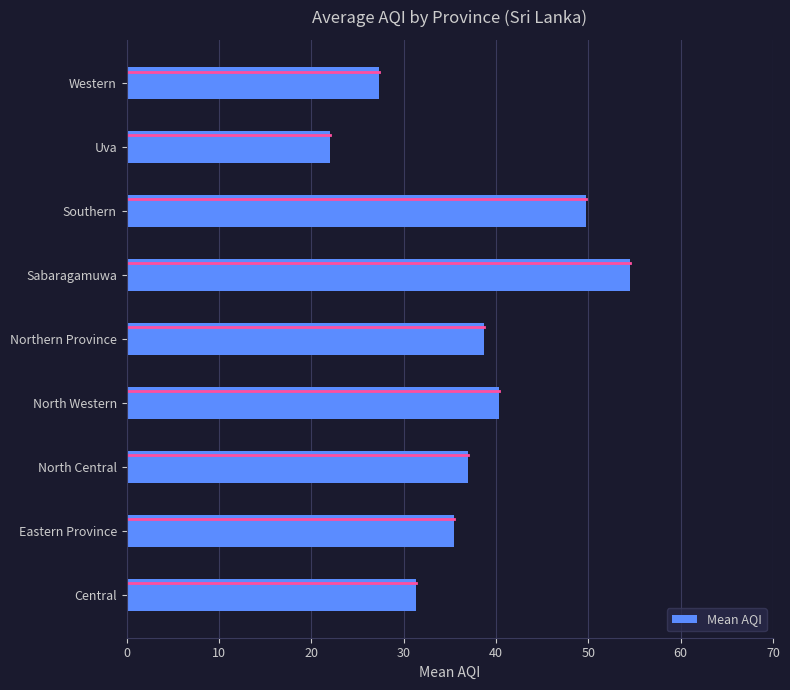

Reading bottom to top, what are all the values shown in this chart?

Central=31.3	Eastern Province=35.5	North Central=37.0	North Western=40.3	Northern Province=38.8	Sabaragamuwa=54.5	Southern=49.8	Uva=22.0	Western=27.3